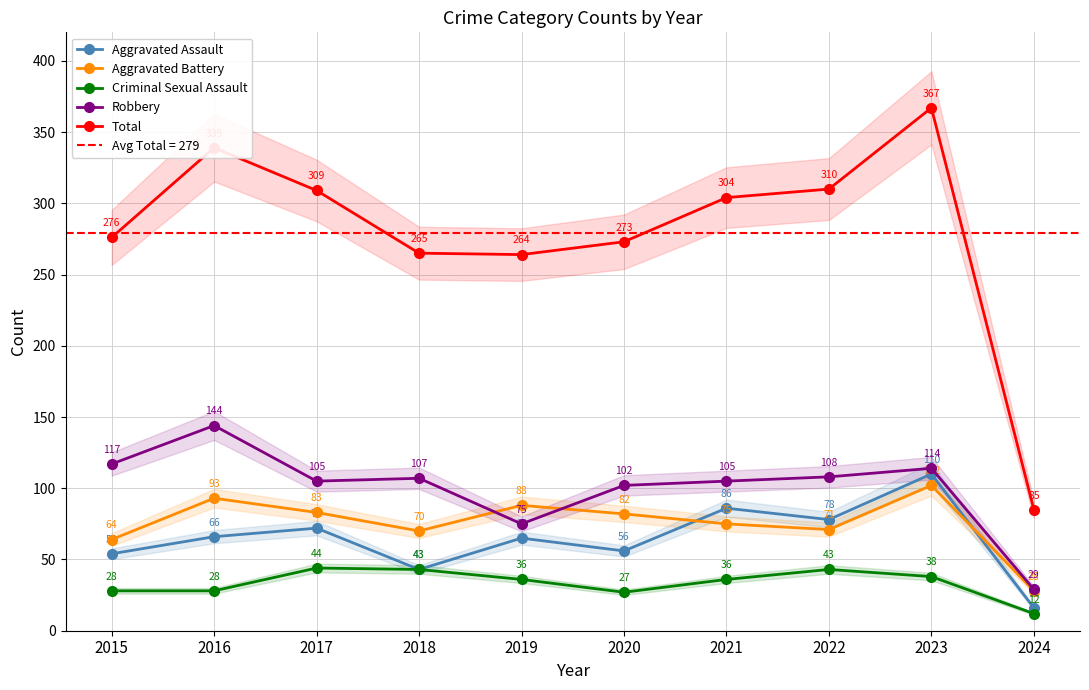

Is the value of Robbery at 2018 greater than the value of Criminal Sexual Assault at 2024?

Yes